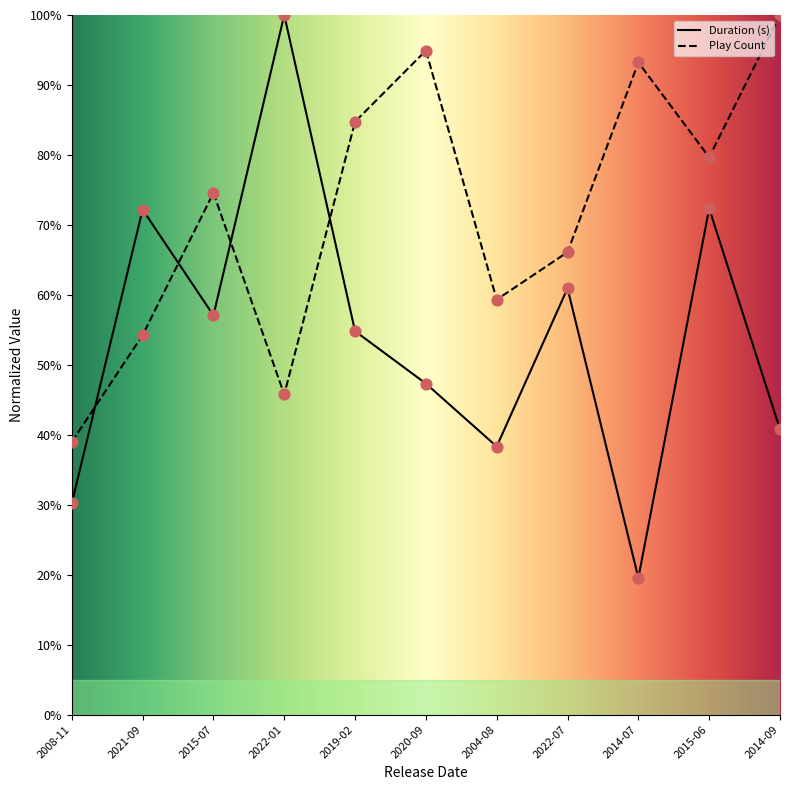

Is the value of Duration (s) at 2015-07 greater than the value of Play Count at 2015-07?

No